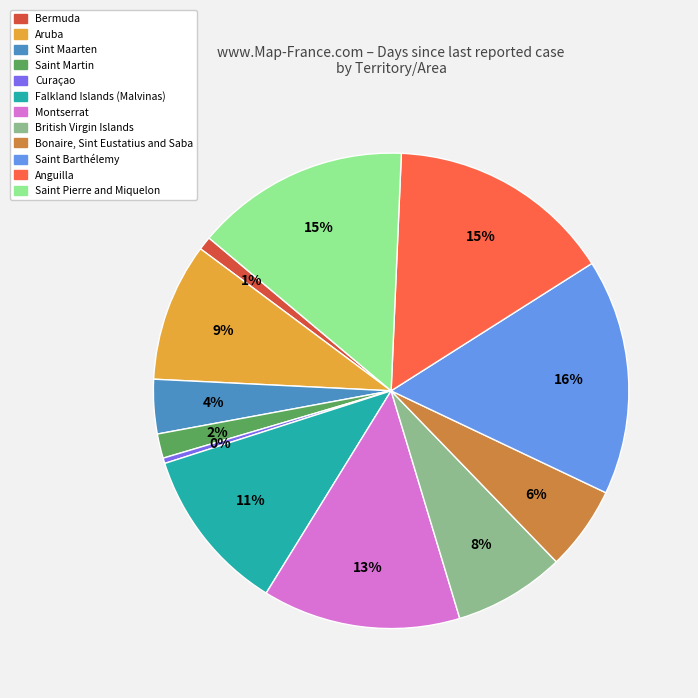

To the nearest percent, what is the difference between the largest and smallest slice percentages?

16%